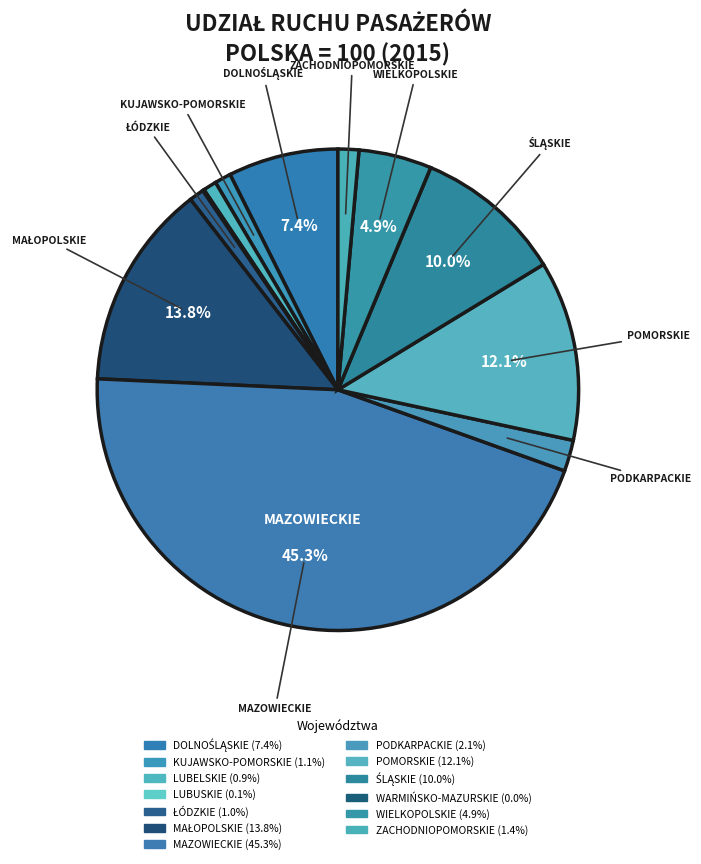

Is it true that PODKARPACKIE is 2% of the pie?

True